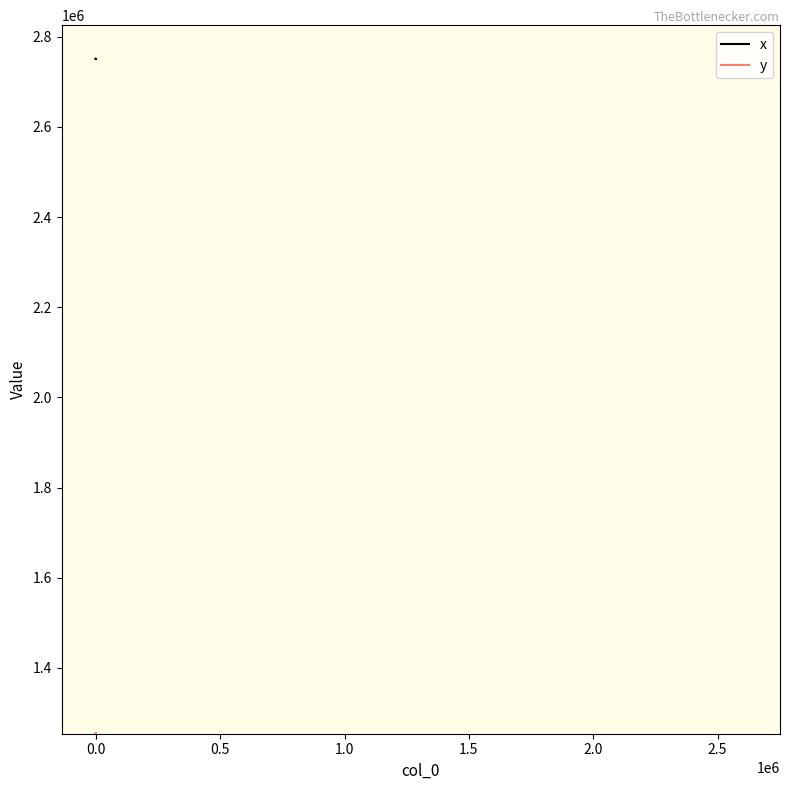

What is the maximum value for x?

2751073.8